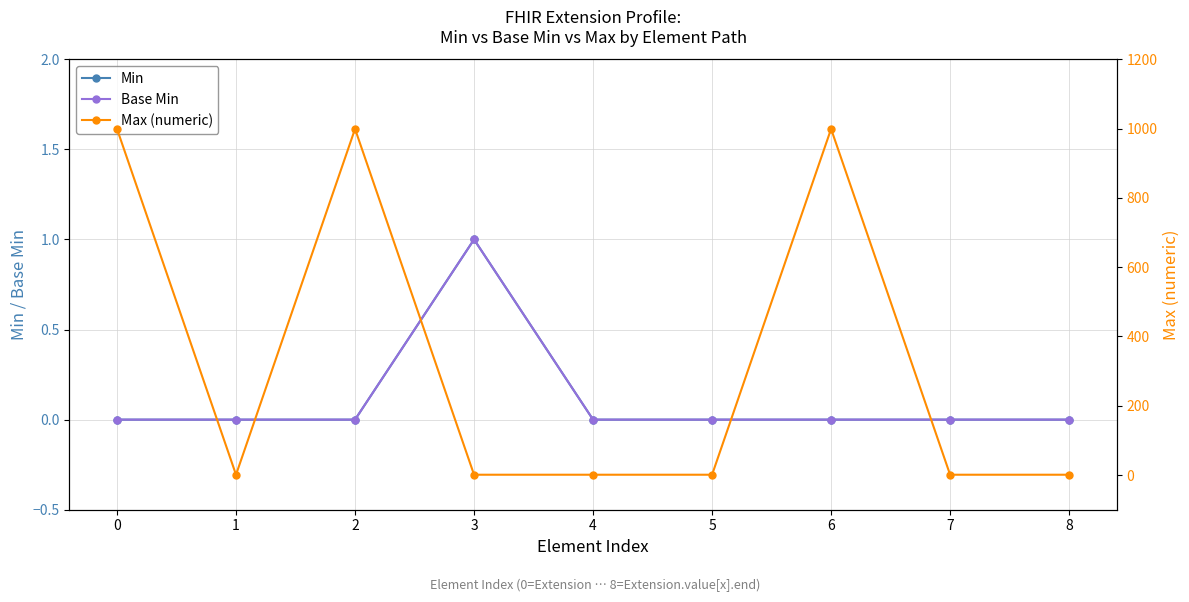

Count the number of categories in the chart.

9